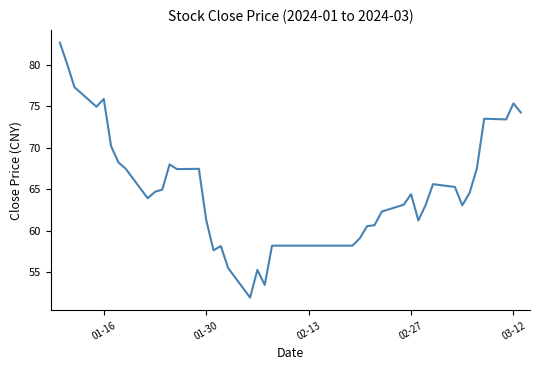

What is the difference between the maximum and minimum values?

30.8